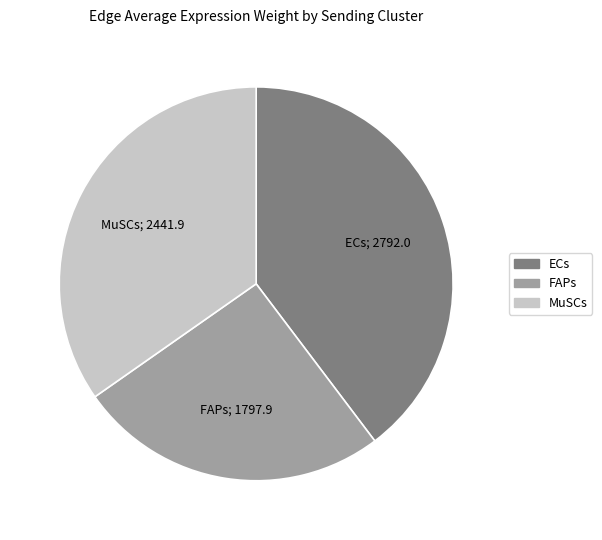

True or false: FAPs accounts for 32% of the total.

False